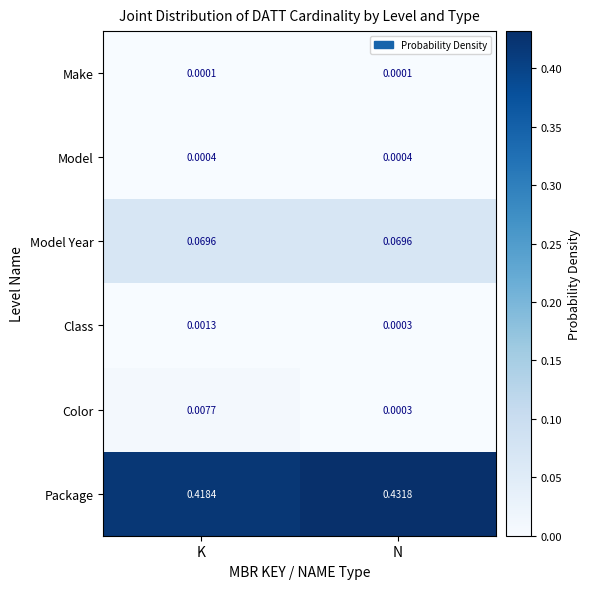

Which series has the widest spread of values?

Package